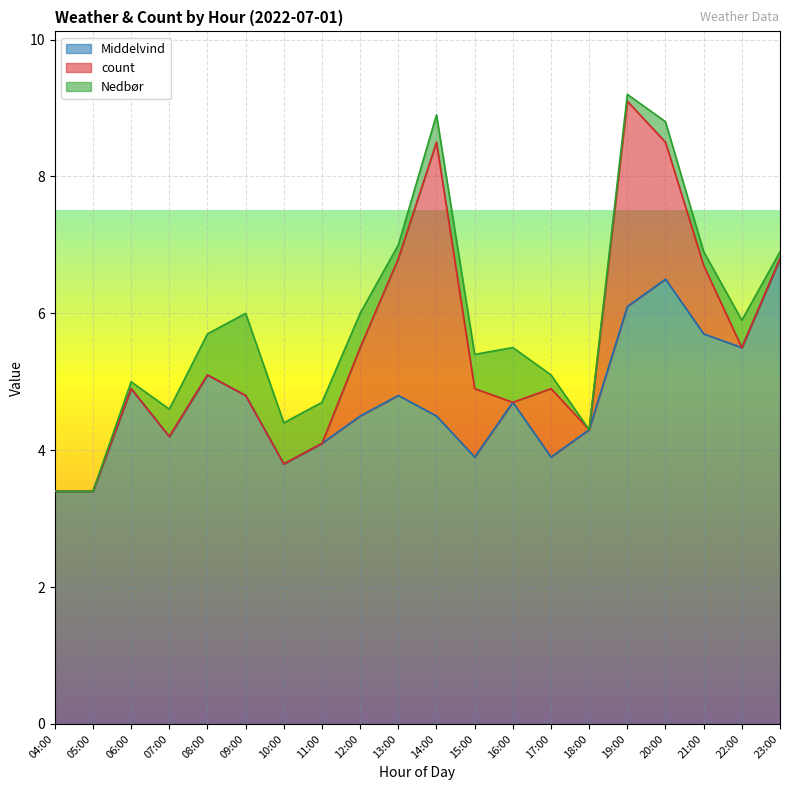

Which series changed the most between 10:00 and 22:00?

Middelvind